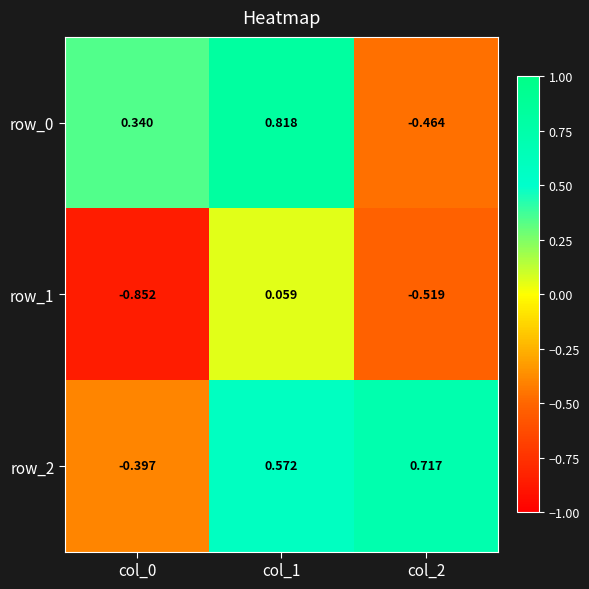

Is the value of row_0 at col_0 greater than the value of row_2 at col_0?

Yes